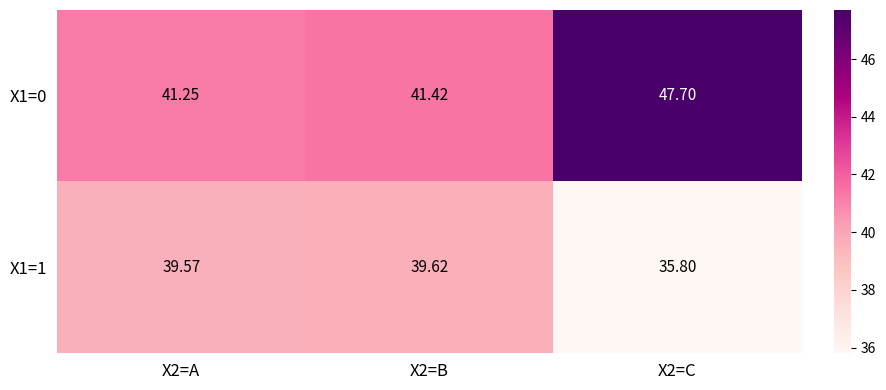

How many series are shown in this chart?

2